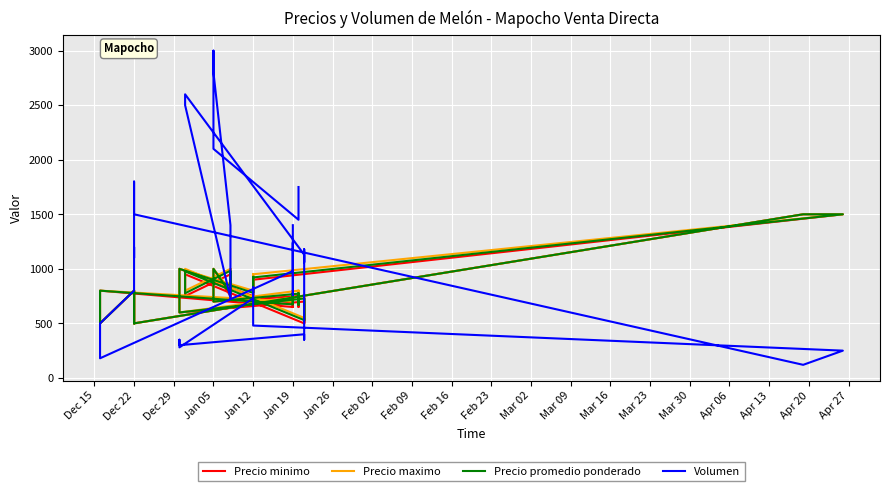

What is the sum of all Volumen values?

43860